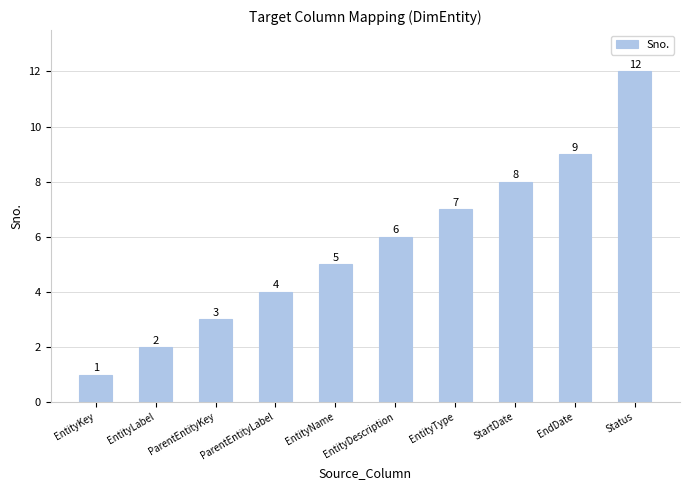

How many data points does each series have?

10